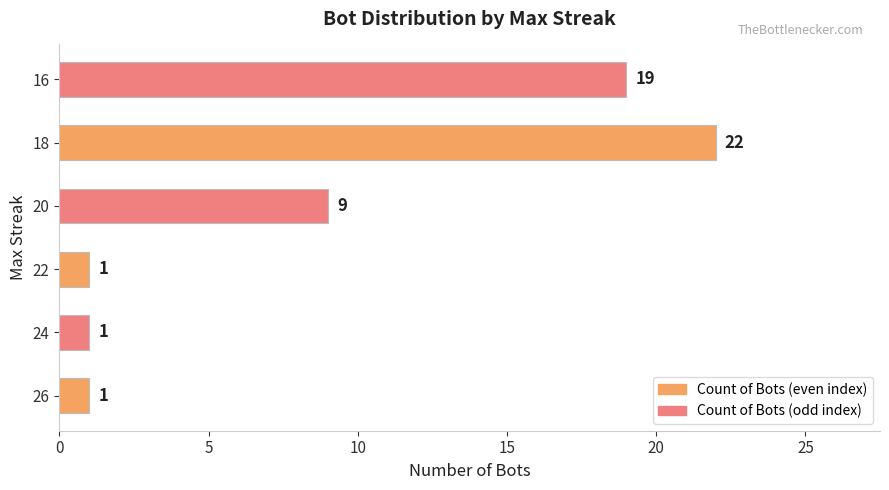

What is the sum of all values?

53